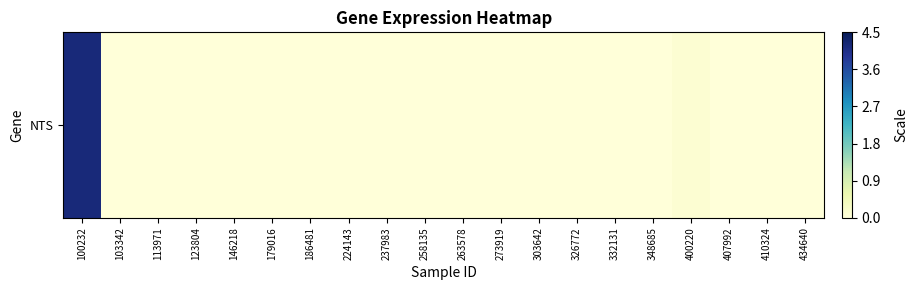

Where is the data nearest to the value 2?

400220